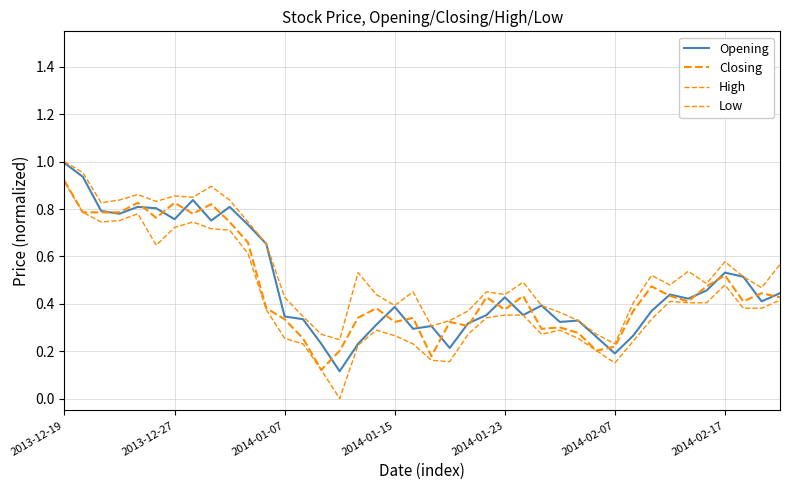

Does the chart have visible grid lines?

Yes